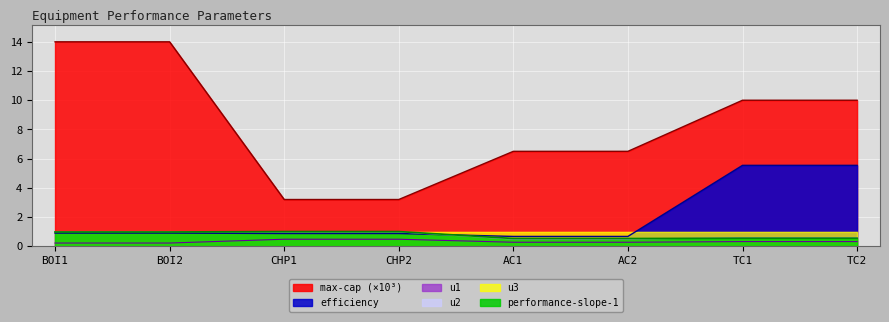

True or false: efficiency has a value of 3.6 at TC2.

False